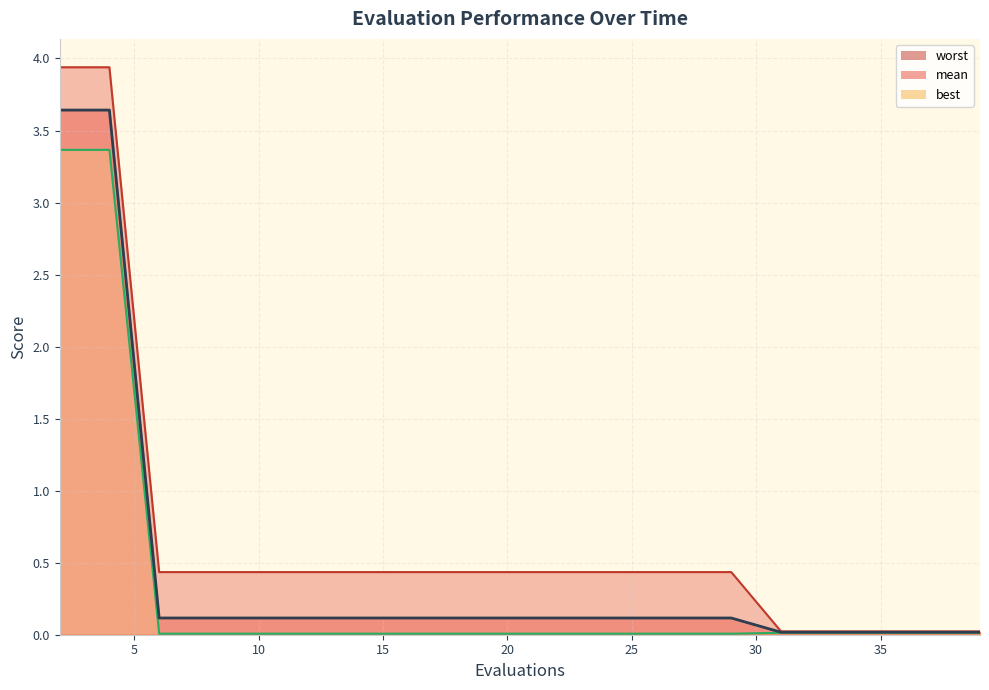

Which category has the highest value across all series?

2